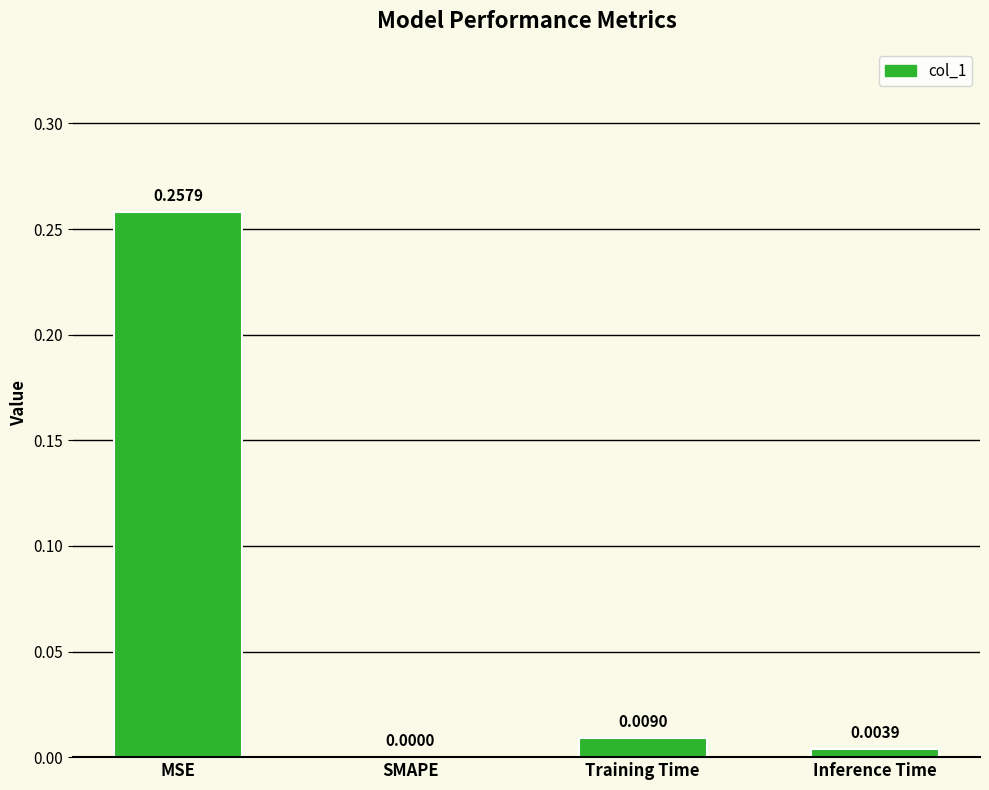

Between Inference Time and Training Time, which is larger?

Training Time